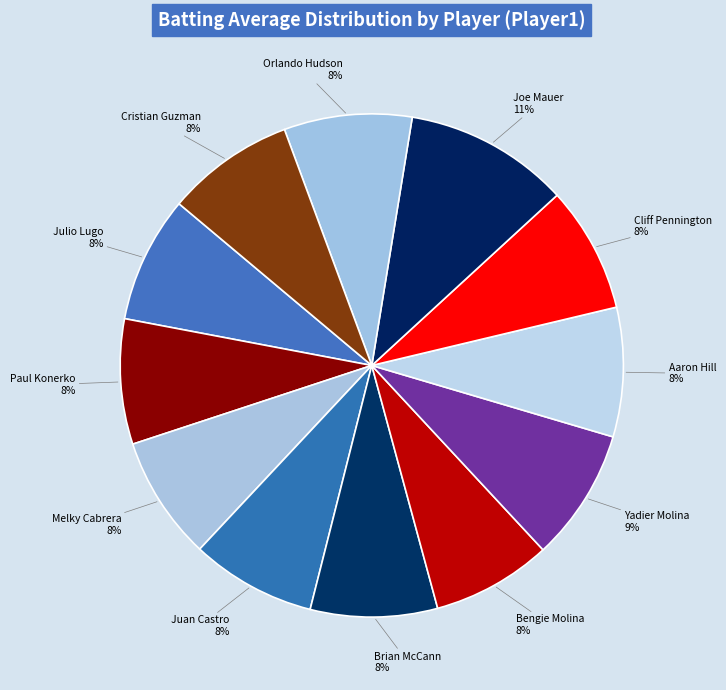

To the nearest percent, what is the combined percentage of Juan Castro and Aaron Hill?

16%